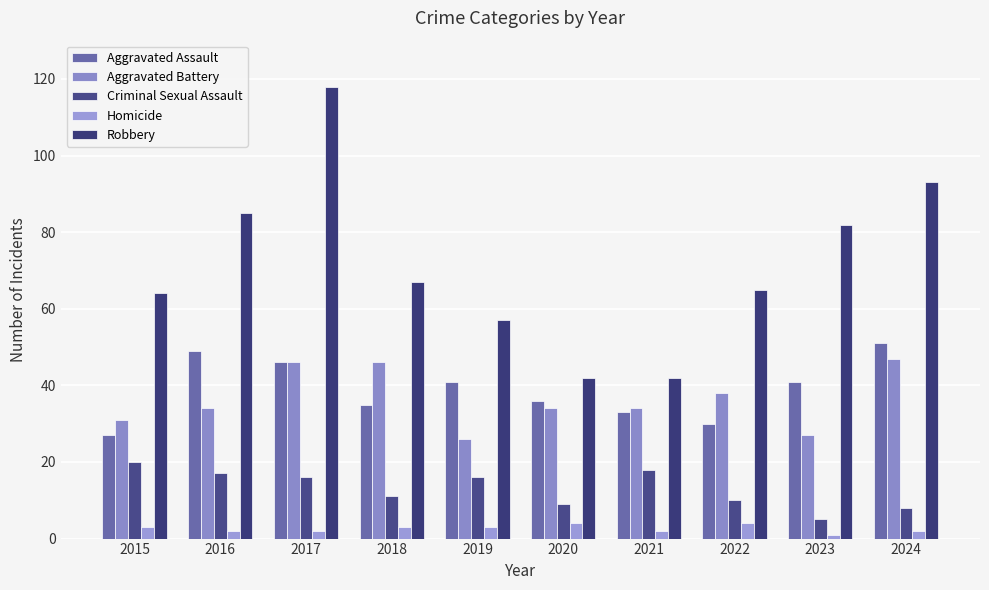

What is the value of the Aggravated Assault bar at the 8th from the left?

30